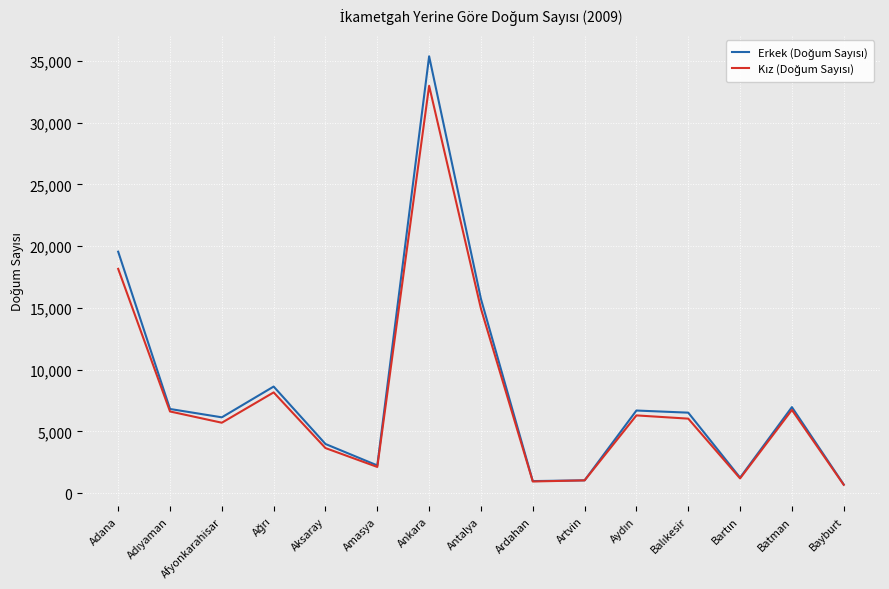

Which category has the highest value across all series?

Ankara